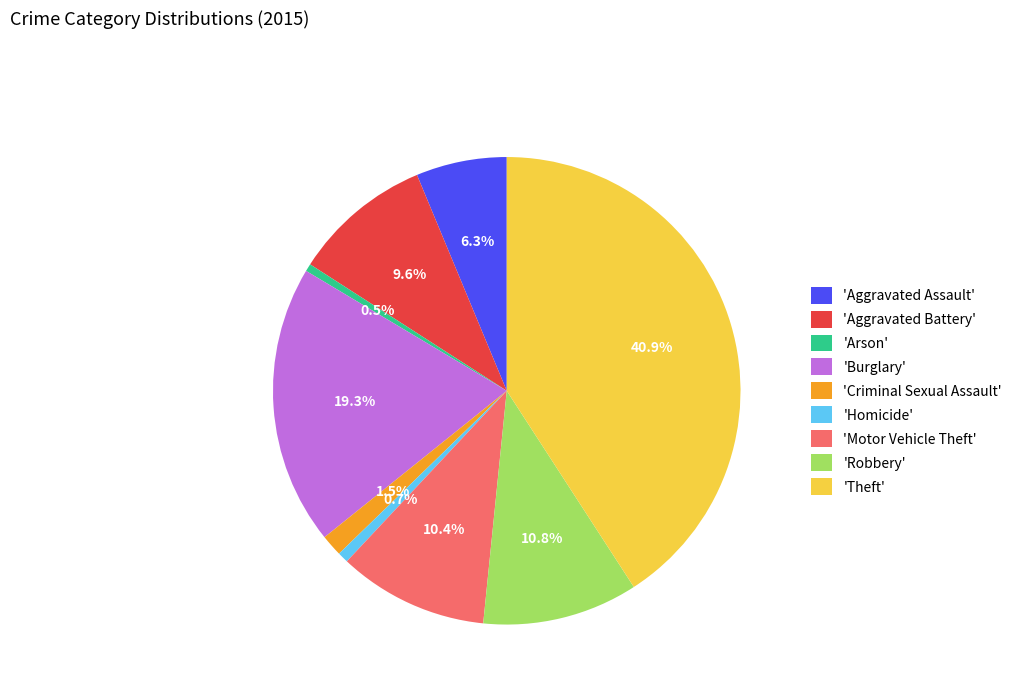

What percentage do 'Homicide' and 'Theft' together represent?

41.6%